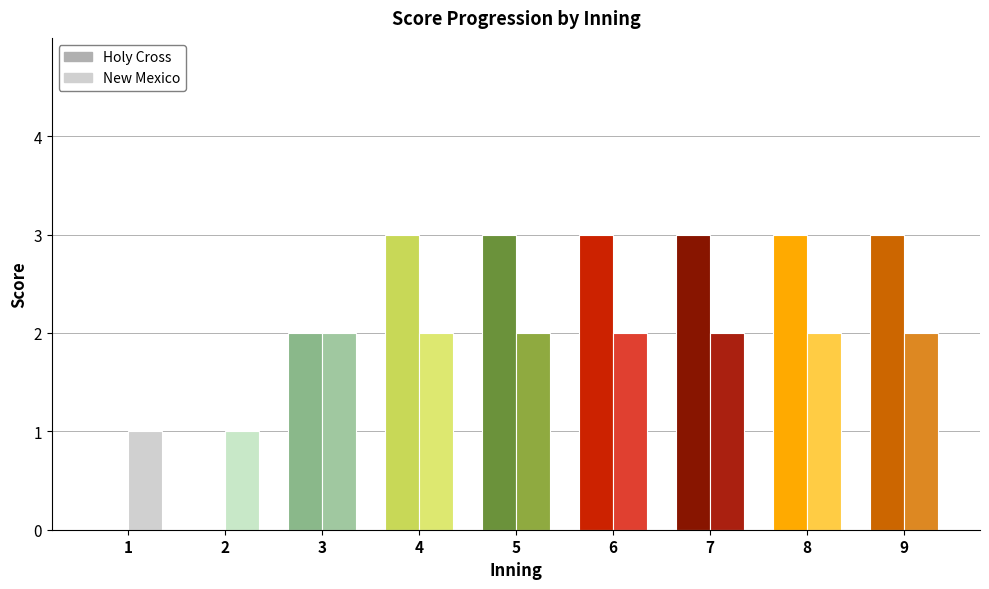

How many bars are there in total?

18